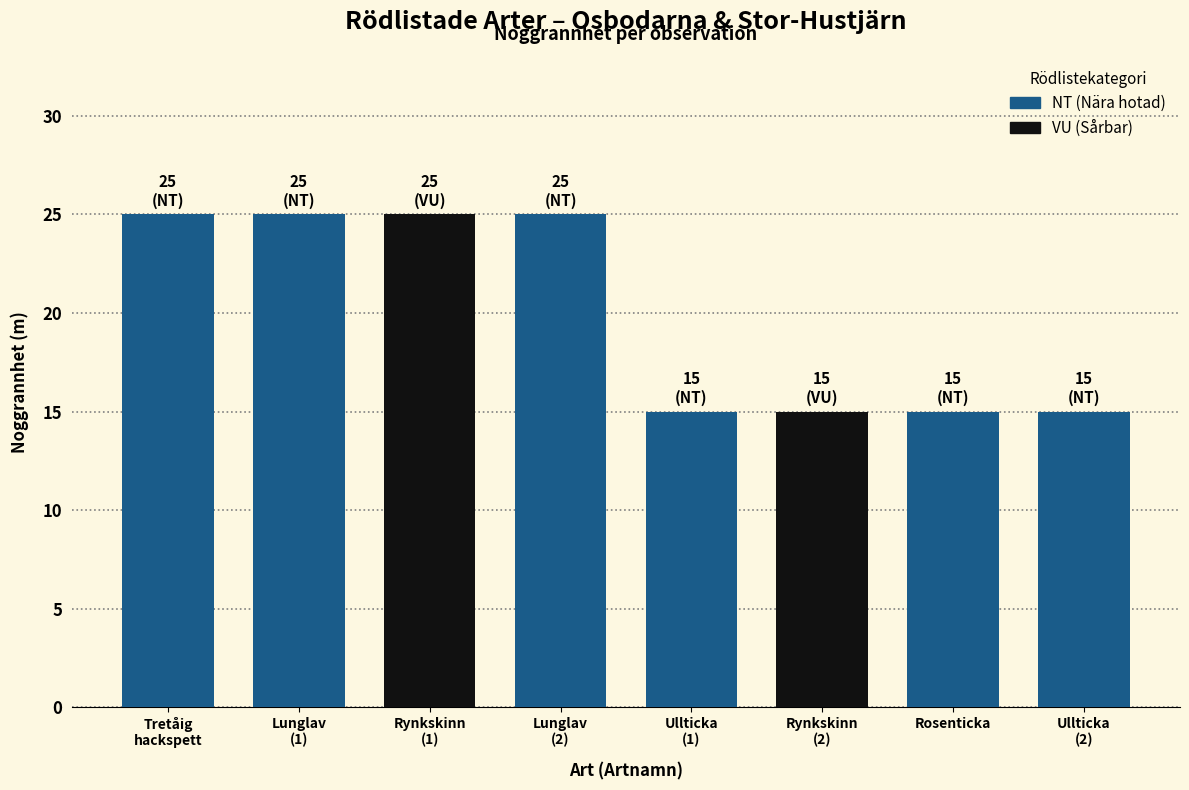

Reading left to right, list all the values displayed in this chart.

25	25	25	25	15	15	15	15